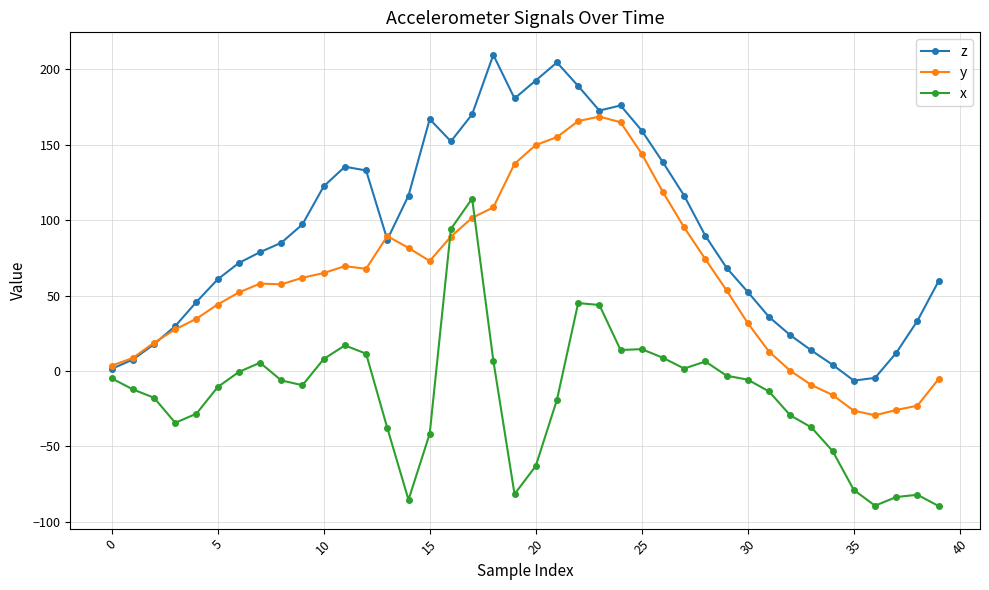

True or false: x and y cross at least once.

True